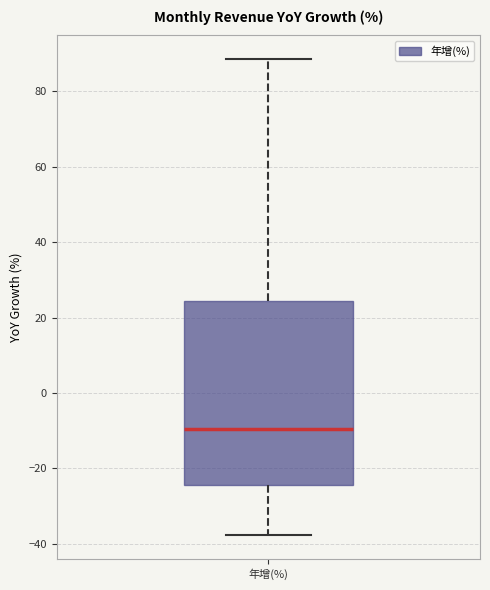

Where does the upper whisker of the box for 年增(%) end on the y-axis? The values are not printed on the chart, so give them approximately, as read against the axis.

88